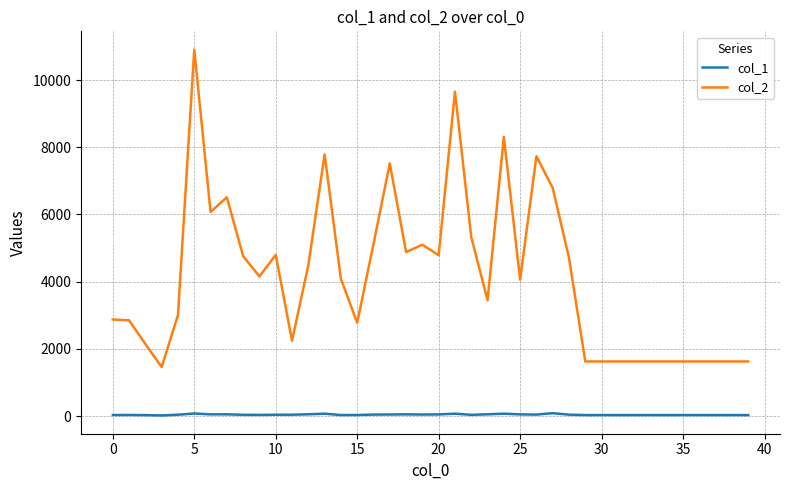

Which series has the largest range (max minus min)?

col_2